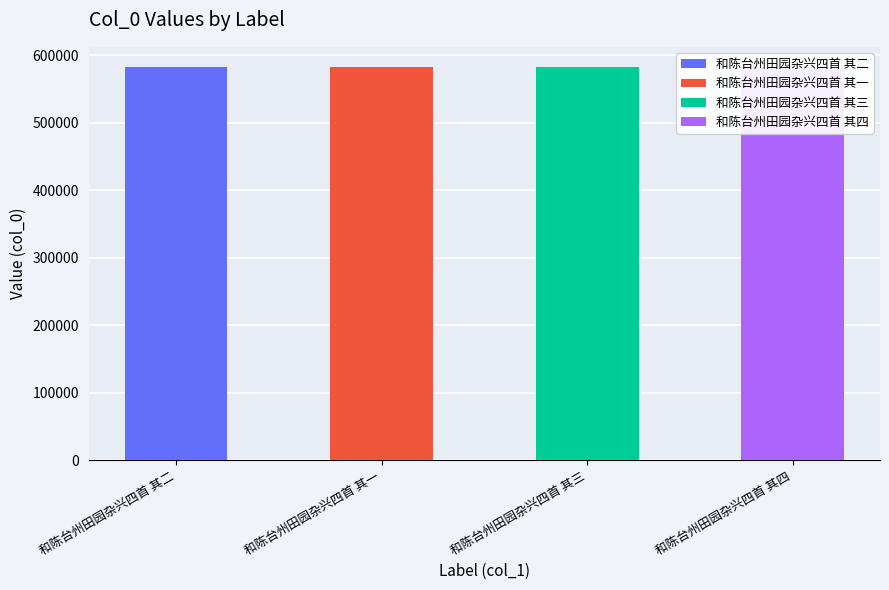

What is the sum of the values at 和陈台州田园杂兴四首 其四 and 和陈台州田园杂兴四首 其三?

1167131